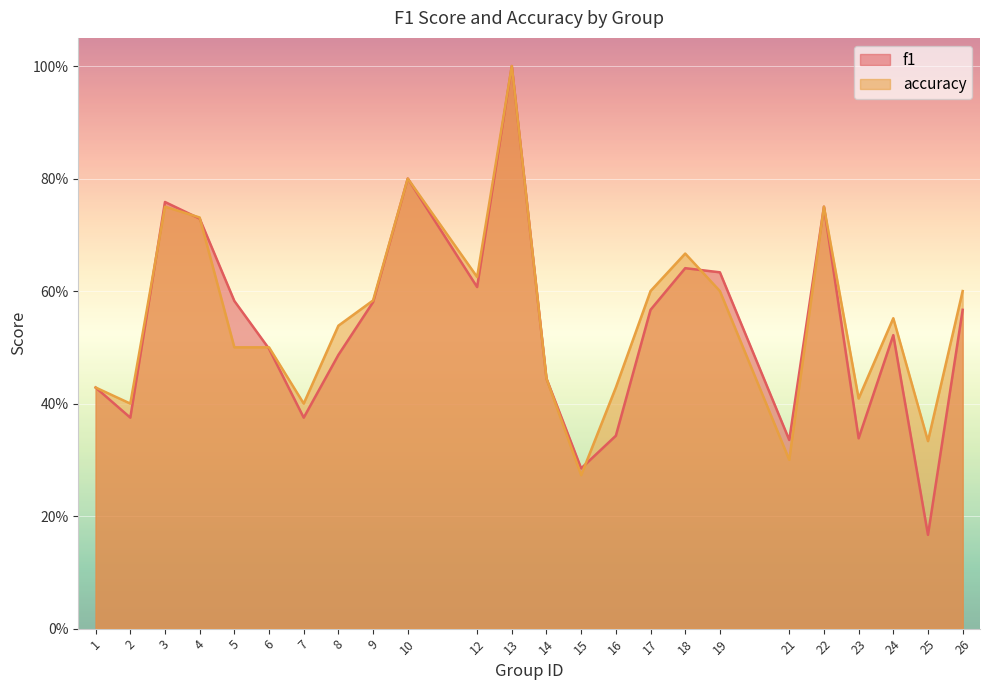

What is the value of the f1 point at the 4th from the left?

0.7